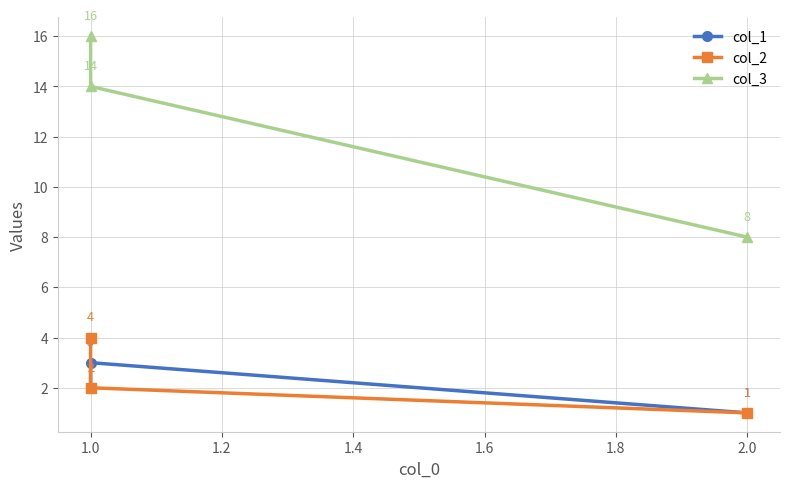

How many lines are shown in the chart?

3